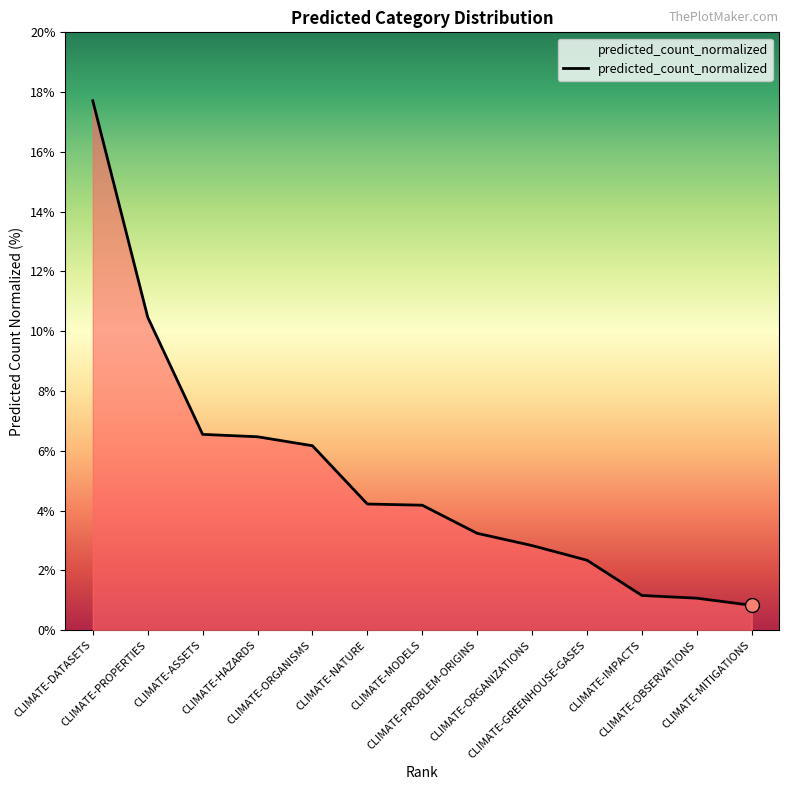

What is the smallest value displayed?

0.8